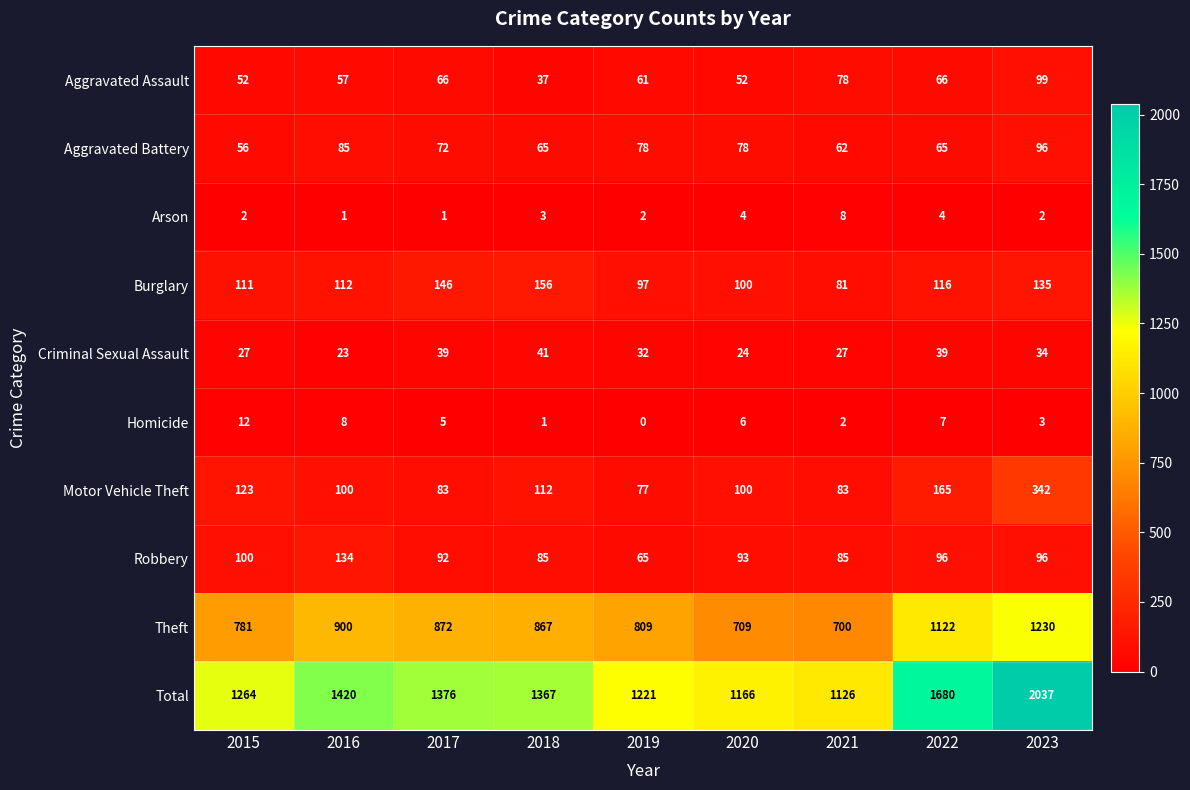

True or false: Arson has a value of 5 at 2018.

False